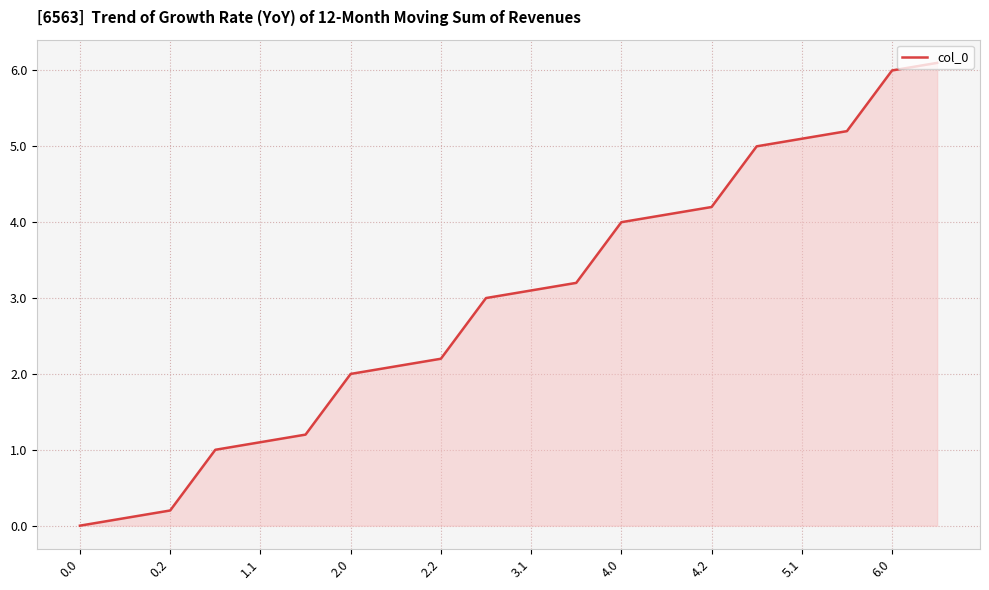

What is the greatest value displayed?

6.1